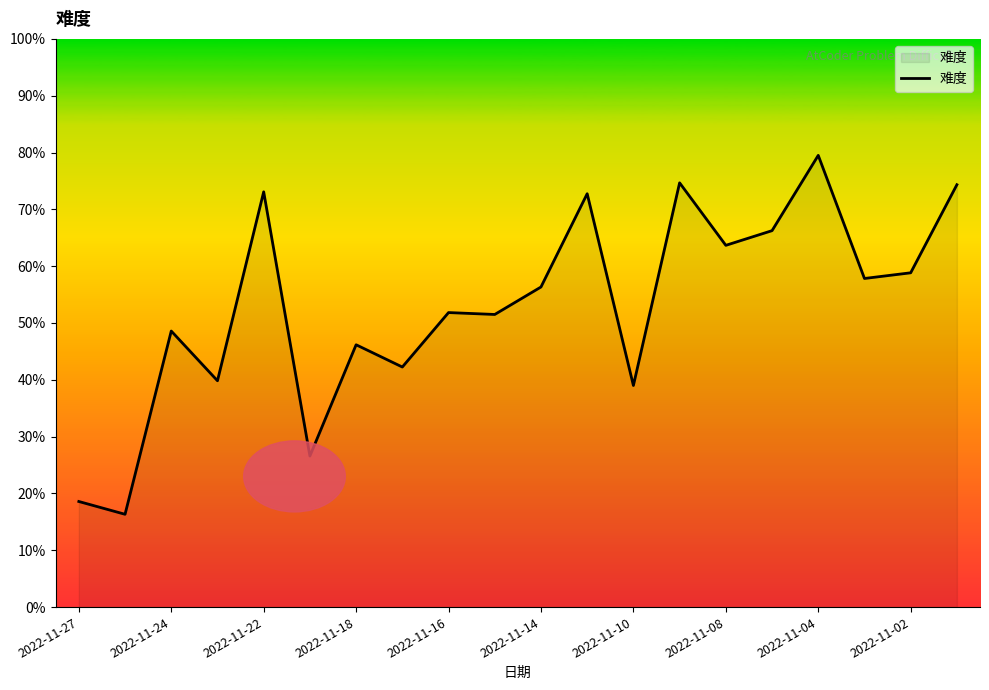

Count the number of data series in this chart.

1